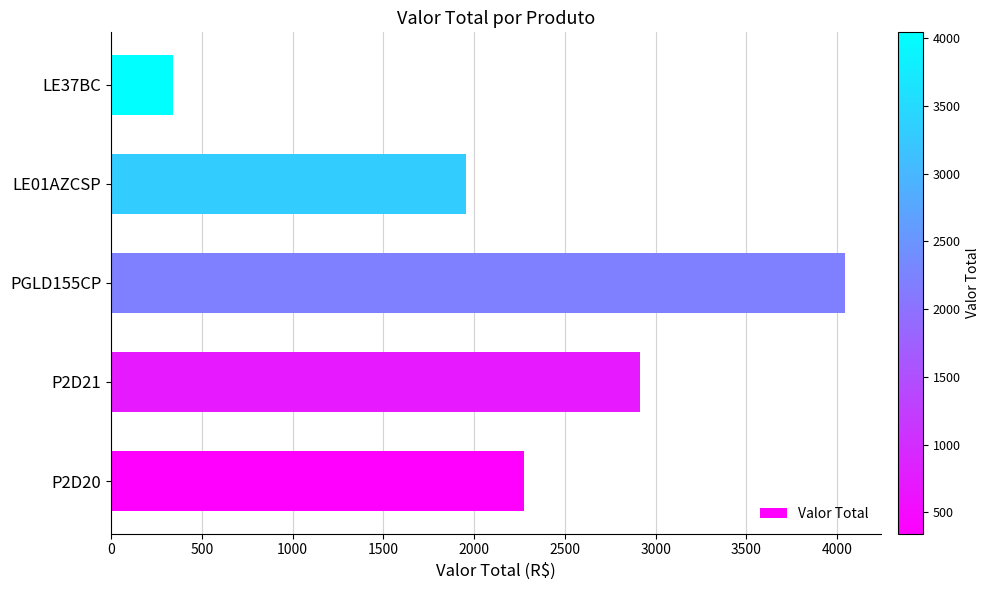

Reading top to bottom, transcribe all the data shown in this chart.

343.2	1956.5	4042.2	2912.0	2275.0